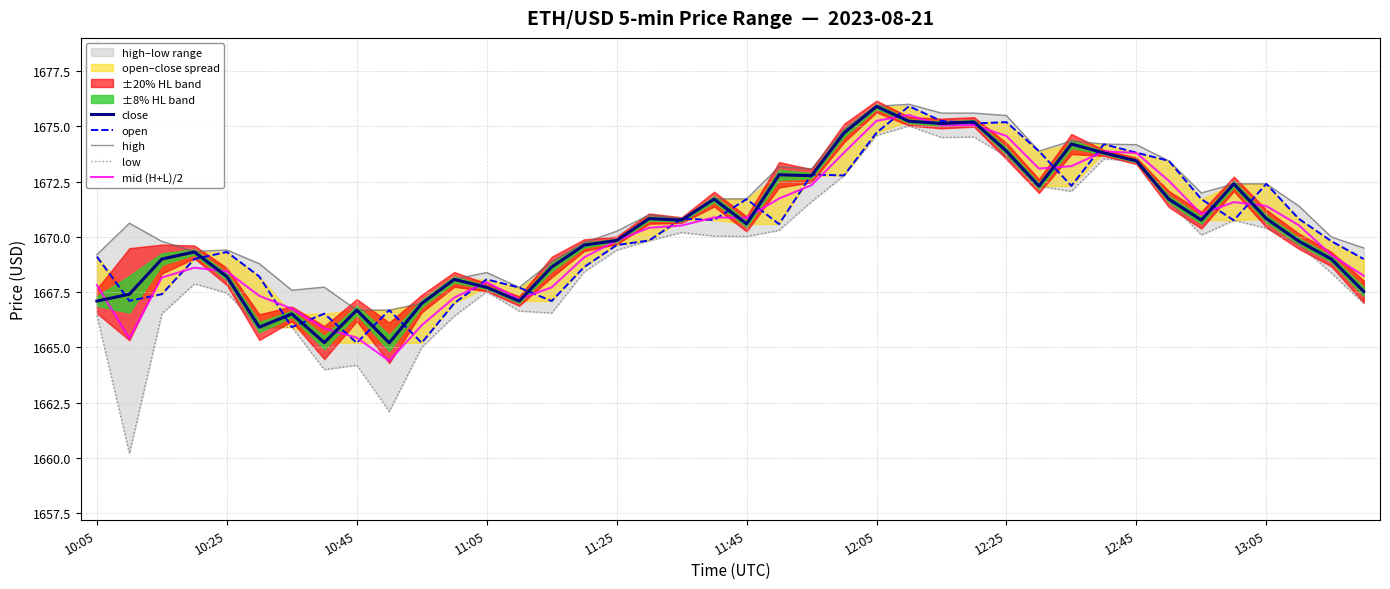

The value of low at 21 is 2194.6. True or false?

False